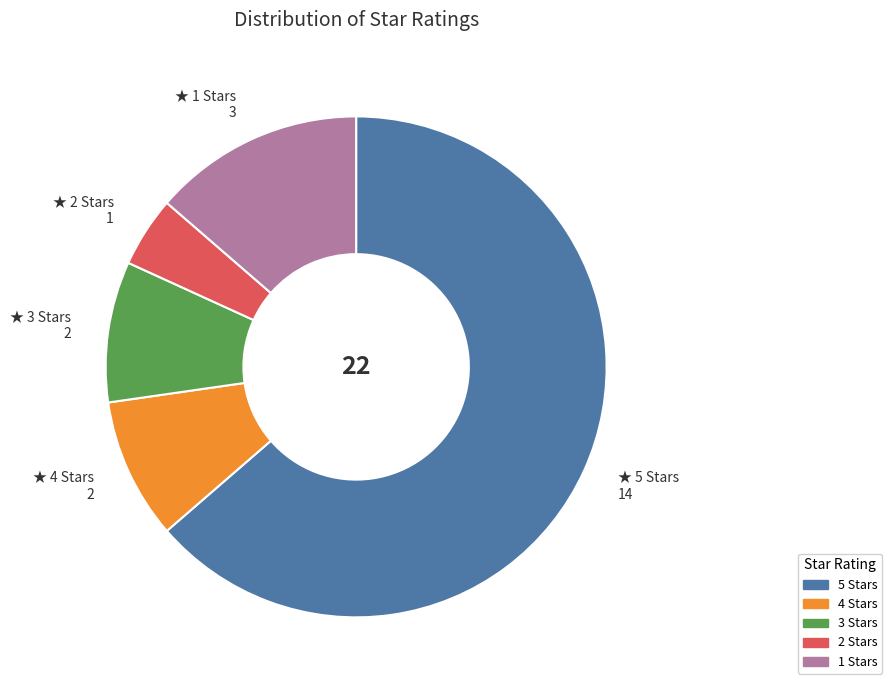

Is the sum of 4 and 3 greater than half?

No